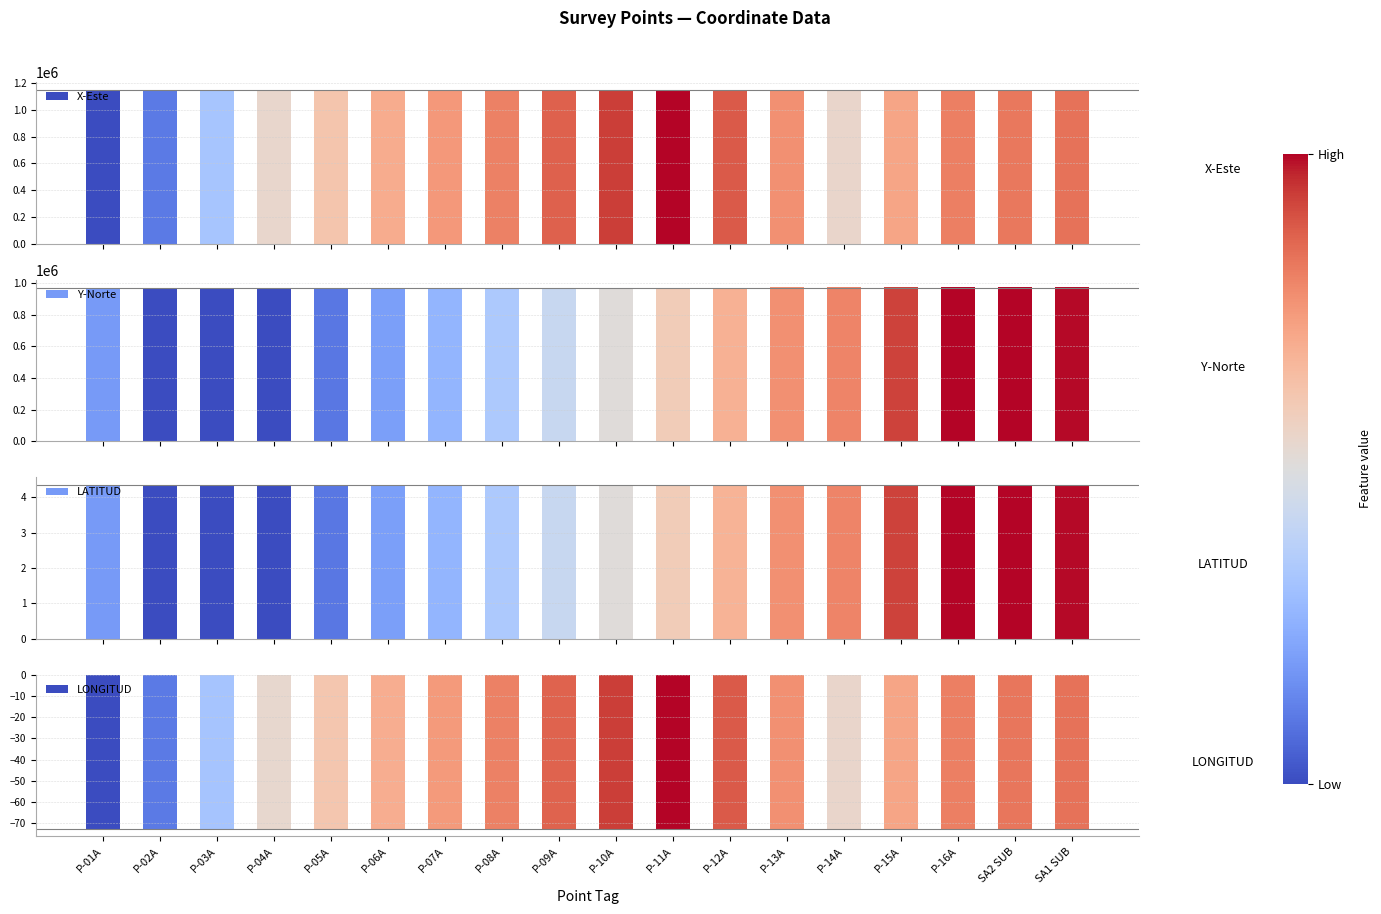

Which series changed the most between P-05A and P-16A?

Y-Norte